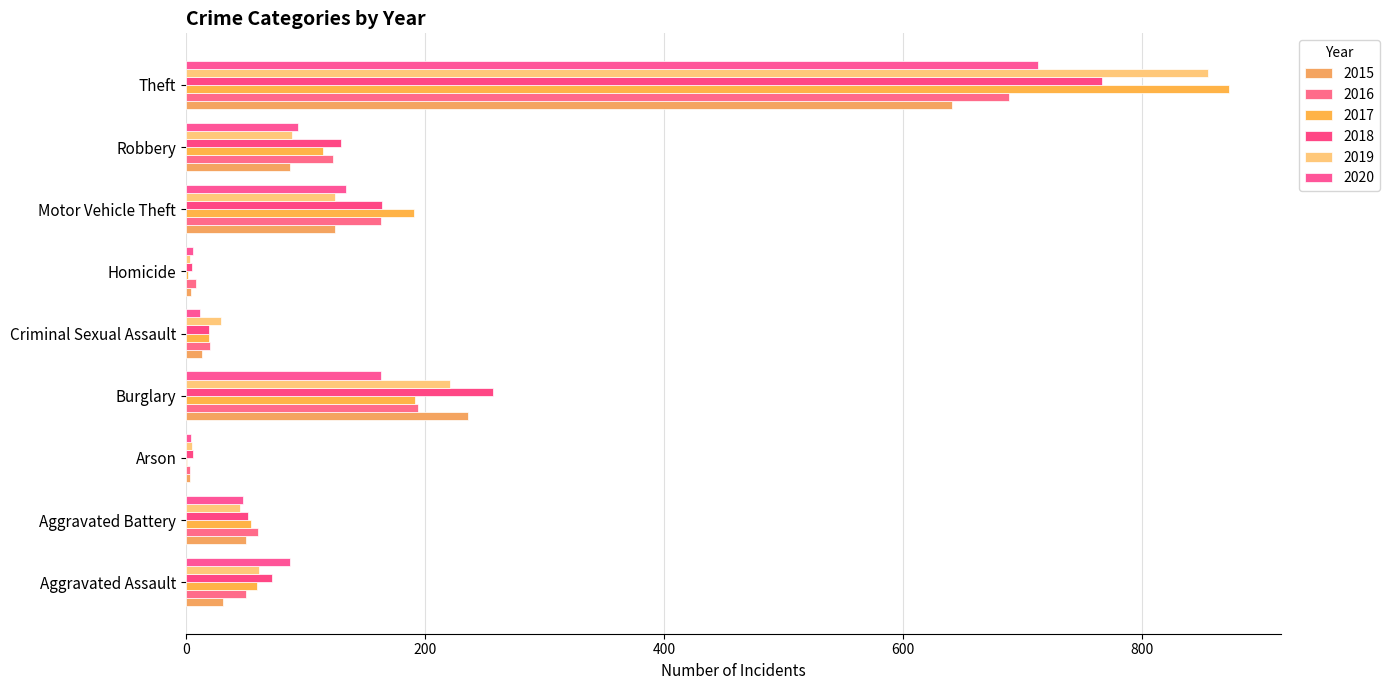

What is the average value of the 2017 series?

167